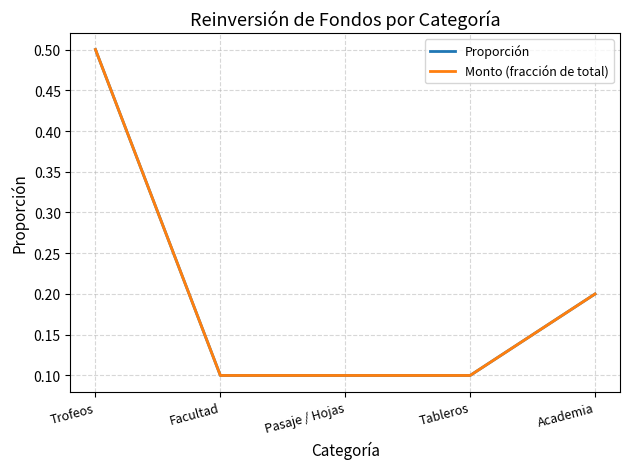

True or false: Proporción and Monto (fracción de total) cross at least once.

False